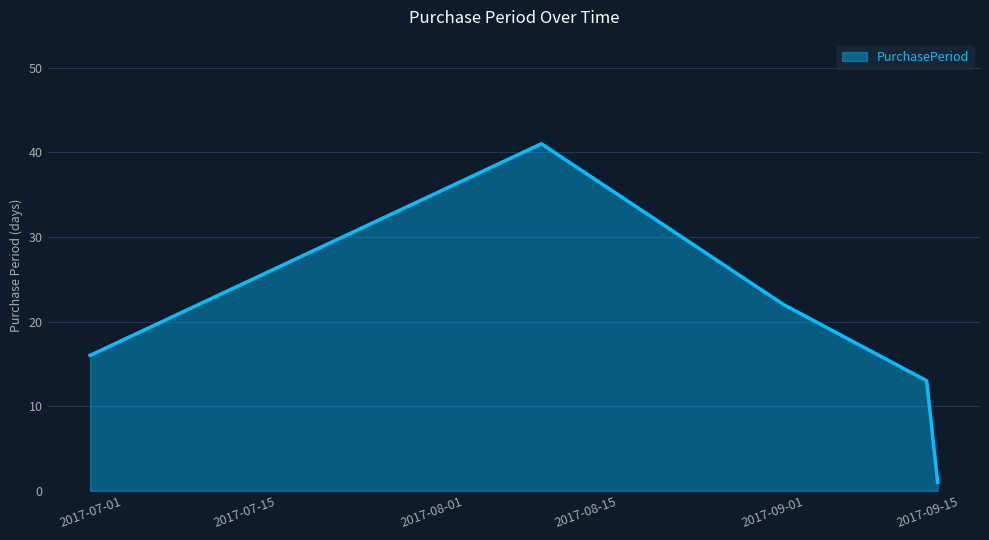

What is the difference between the maximum and second lowest values?

28